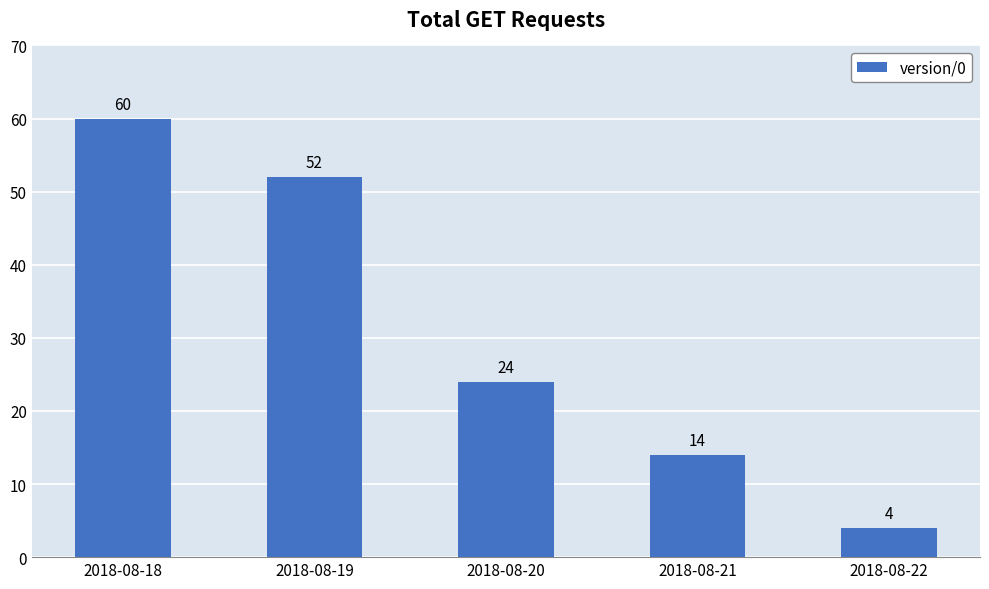

What is the difference between the values at 2018-08-20 and 2018-08-18?

36